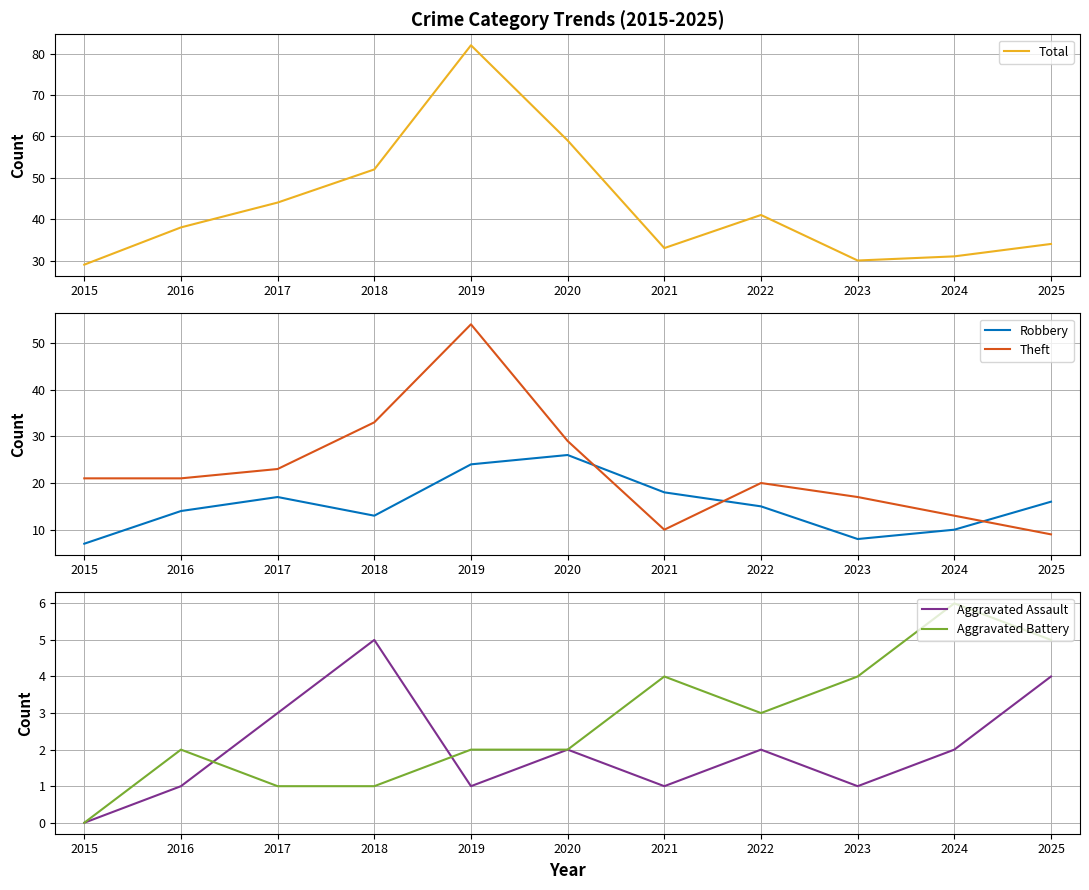

Is it true that Theft equals 73 at 2019?

False